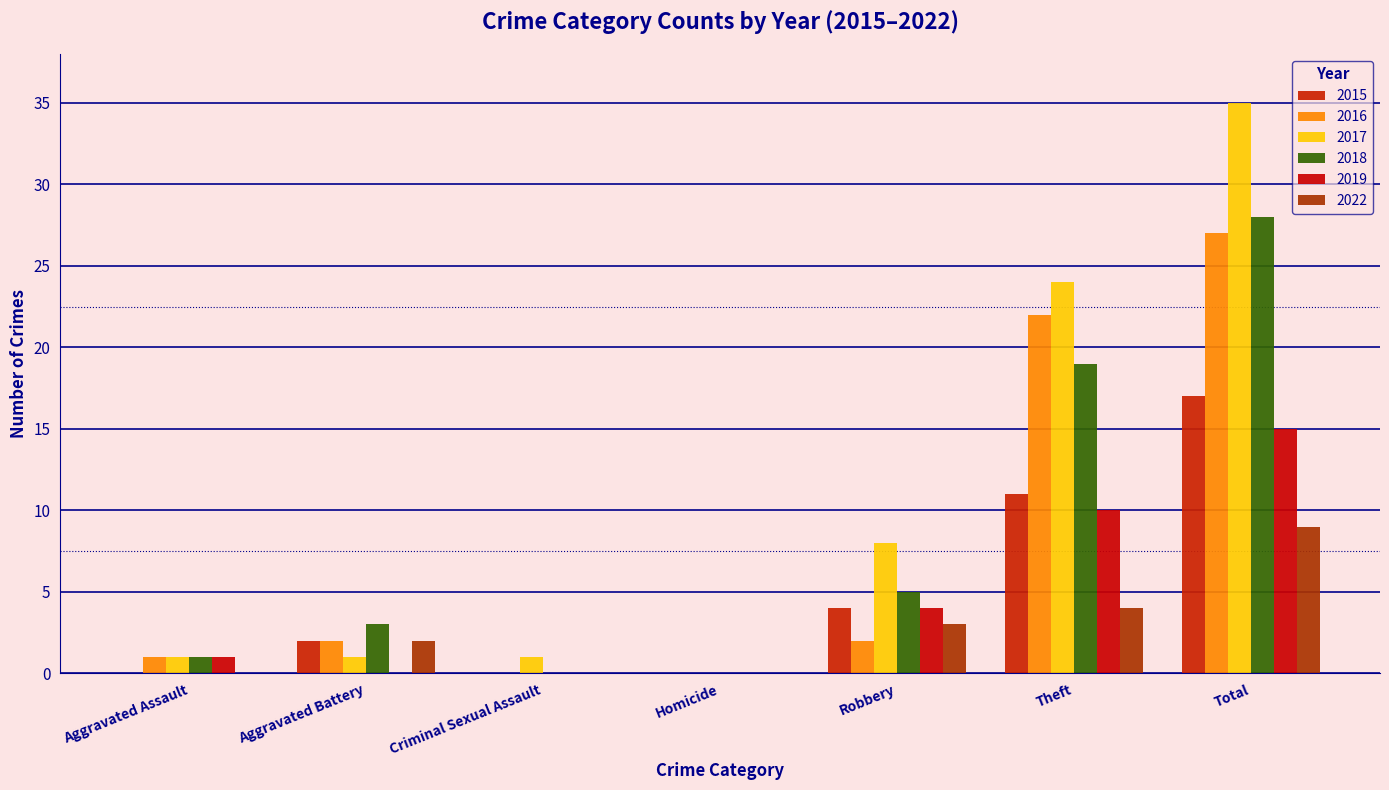

Are the bars grouped side by side (vs. stacked)?

Yes